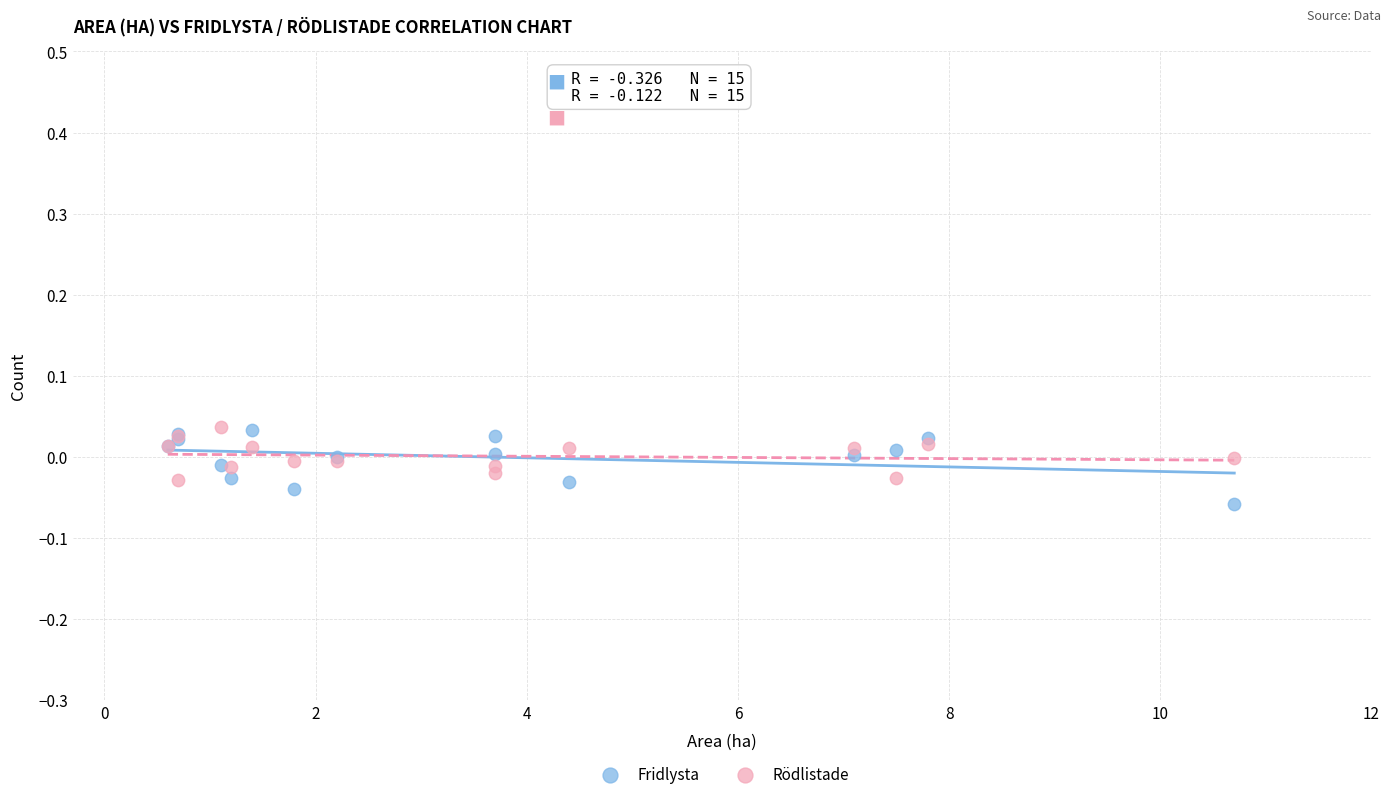

What is the X range (max minus min) for the scatter plot?

10.1